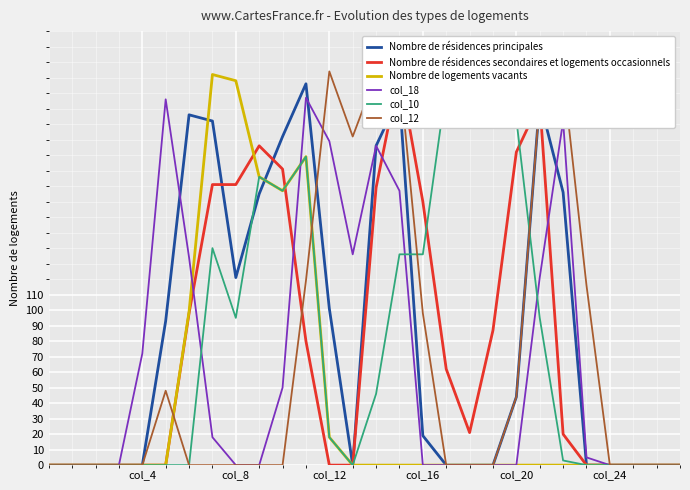

What is the total value across all series at 14?

889